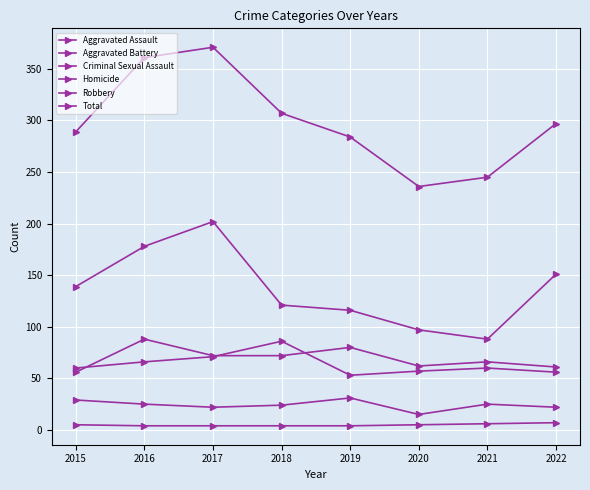

What is the minimum value shown in the chart?

4